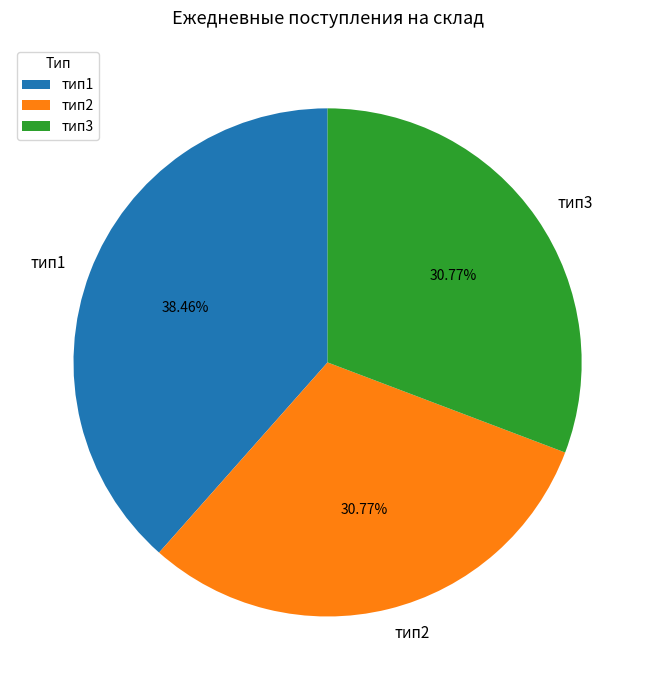

What is the largest slice in the pie chart?

тип1